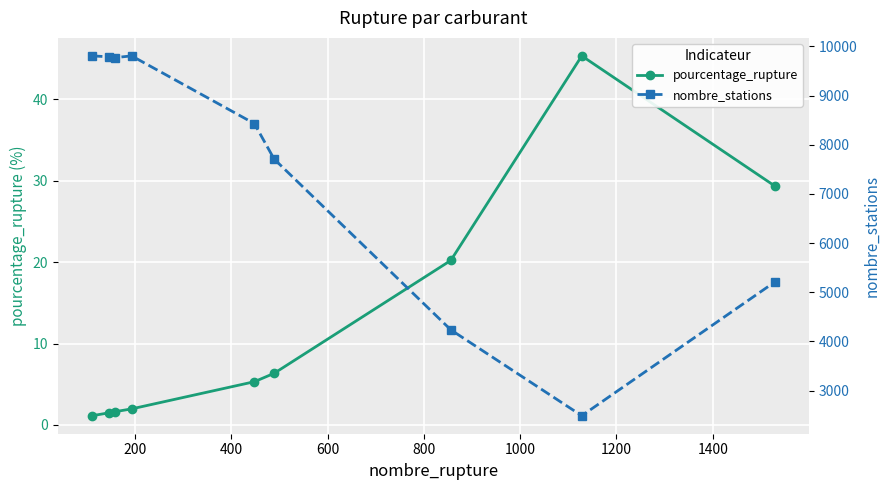

What is the value of the pourcentage_rupture point at the 8th from the left?

45.3